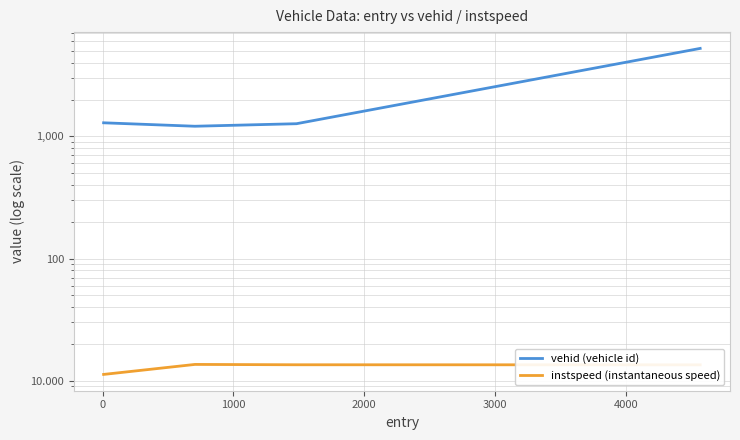

Rank the categories by vehid (vehicle id) value from lowest to highest.

0, 1000, −1000, 2000